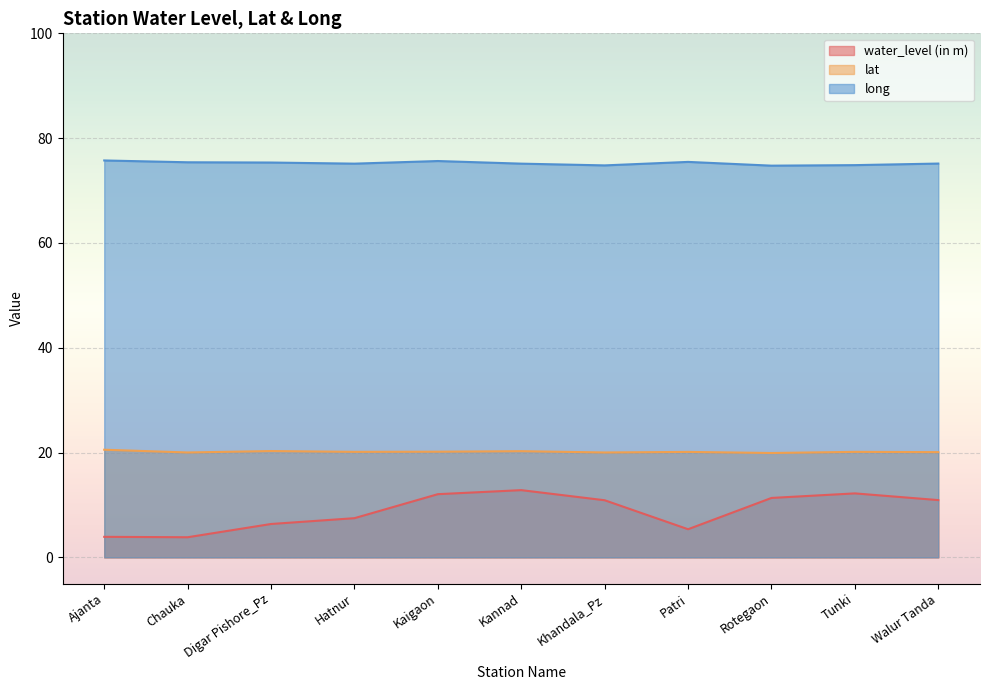

True or false: lat and water_level (in m) intersect in this chart.

False